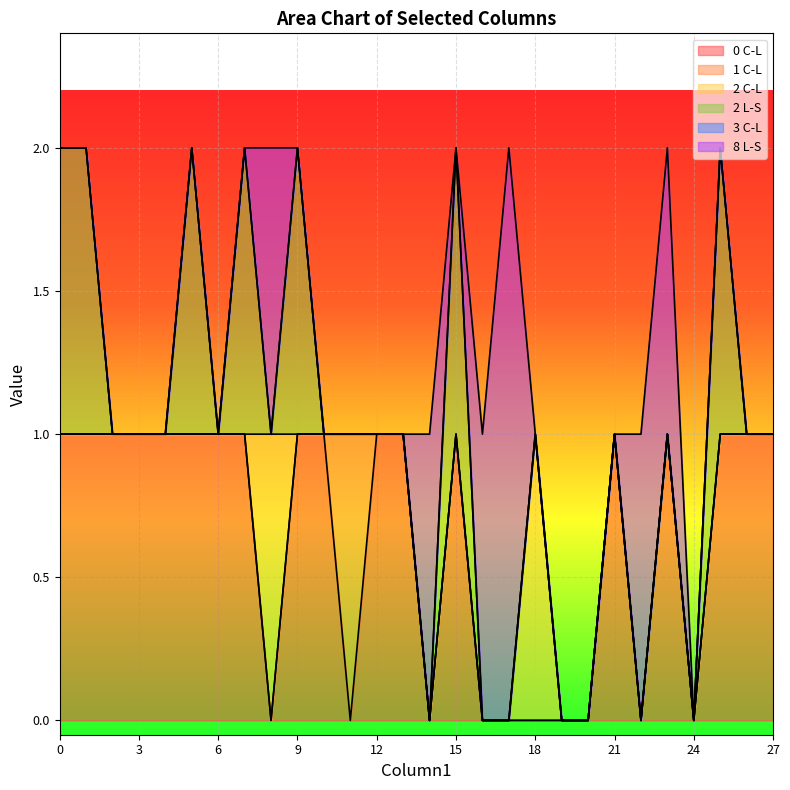

Reading left to right, transcribe all the data shown in this chart.

0 C-L: 1	1	1	1	1	1	1	1	0	1	1	0	1	1	0	1	0	0	0	0	0	1	0	1	0	1	1	1
1 C-L: 0	0	0	0	0	0	0	0	0	0	0	1	0	0	0	0	0	0	0	0	0	0	0	0	0	0	0	0
2 C-L: 0	0	0	0	0	0	0	0	1	0	0	0	0	0	0	0	0	0	1	0	0	0	0	0	0	0	0	0
2 L-S: 1	1	0	0	0	1	0	1	0	1	0	0	0	0	0	1	0	0	0	0	0	0	0	0	0	1	0	0
3 C-L: 0	0	0	0	0	0	0	0	0	0	0	0	0	0	0	0	0	0	0	0	0	0	0	0	0	0	0	0
8 L-S: 0	0	0	0	0	0	0	0	1	0	0	0	0	0	1	0	1	2	0	0	0	0	1	1	0	0	0	0